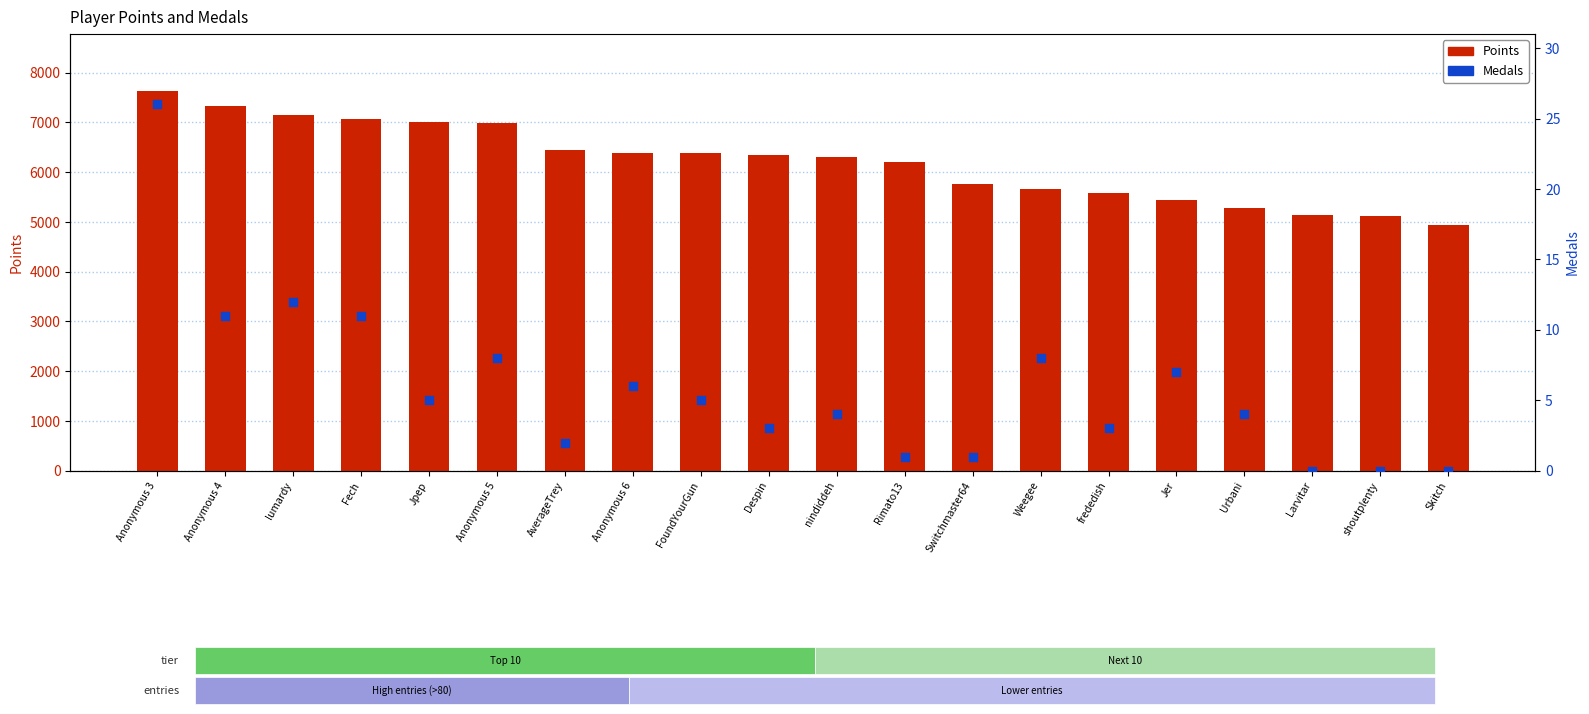

At which category is the sum across all series the highest?

Anonymous 3